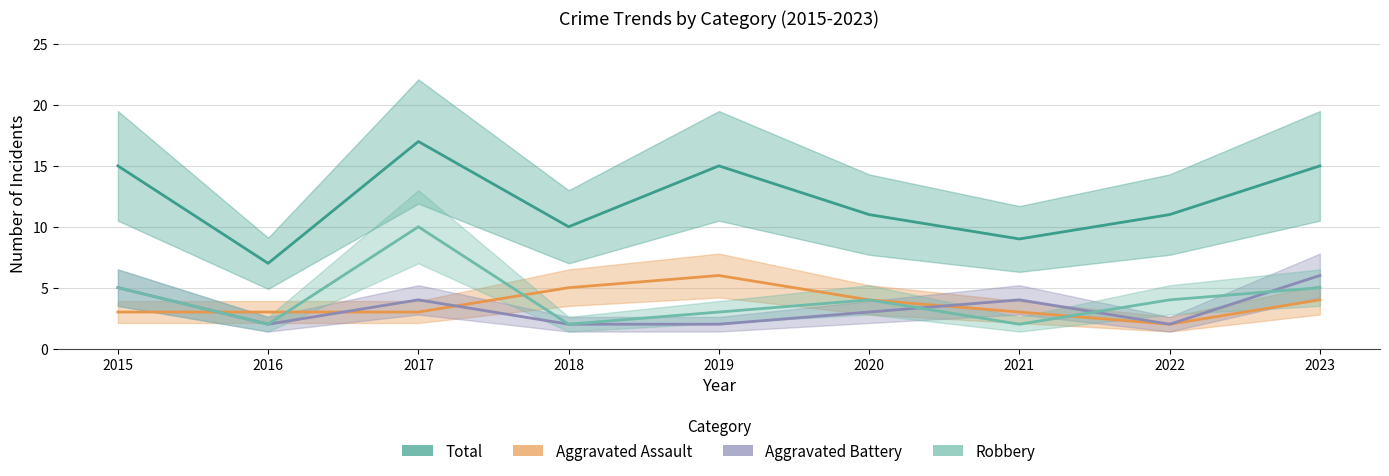

What is the value of the Total point at the 1st from the left?

15